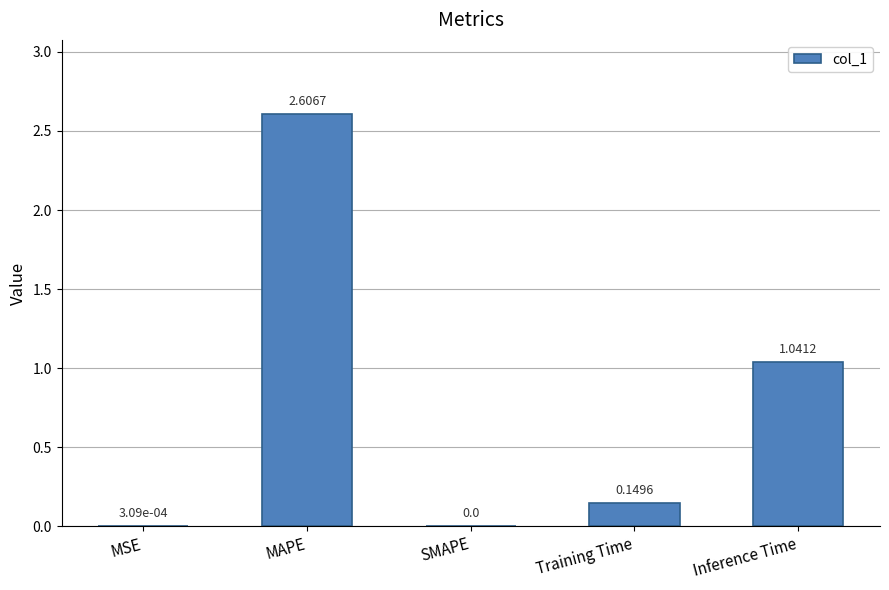

What is the sum of the values at Training Time and MAPE?

2.8